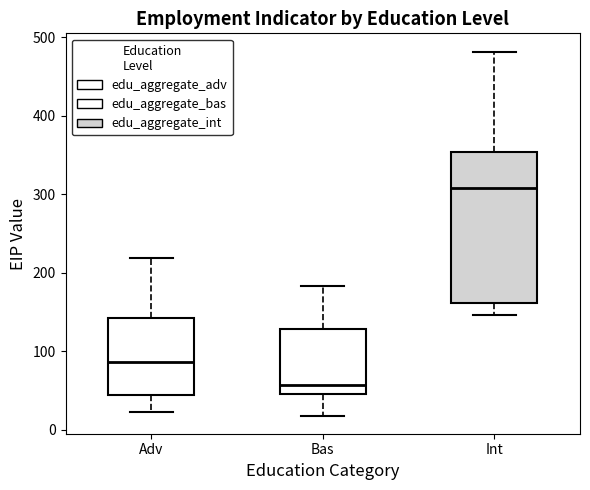

Reading left to right, transcribe this box plot: for each box, give where its median line is, the range the box spans, and where its two whiskers end, as read against the y-axis. The values are not printed on the chart, so give them approximately, as read against the axis.

Adv: median 90, box 40 to 140, whiskers 20 to 220
Bas: median 60, box 50 to 130, whiskers 20 to 180
Int: median 310, box 160 to 350, whiskers 150 to 480